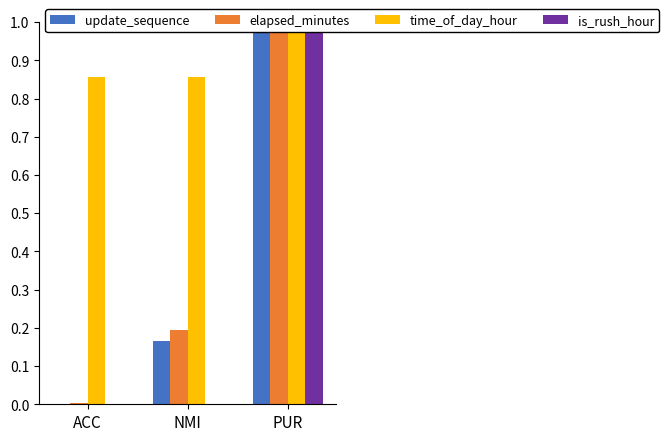

The value of is_rush_hour at PUR is 1.0. True or false?

True